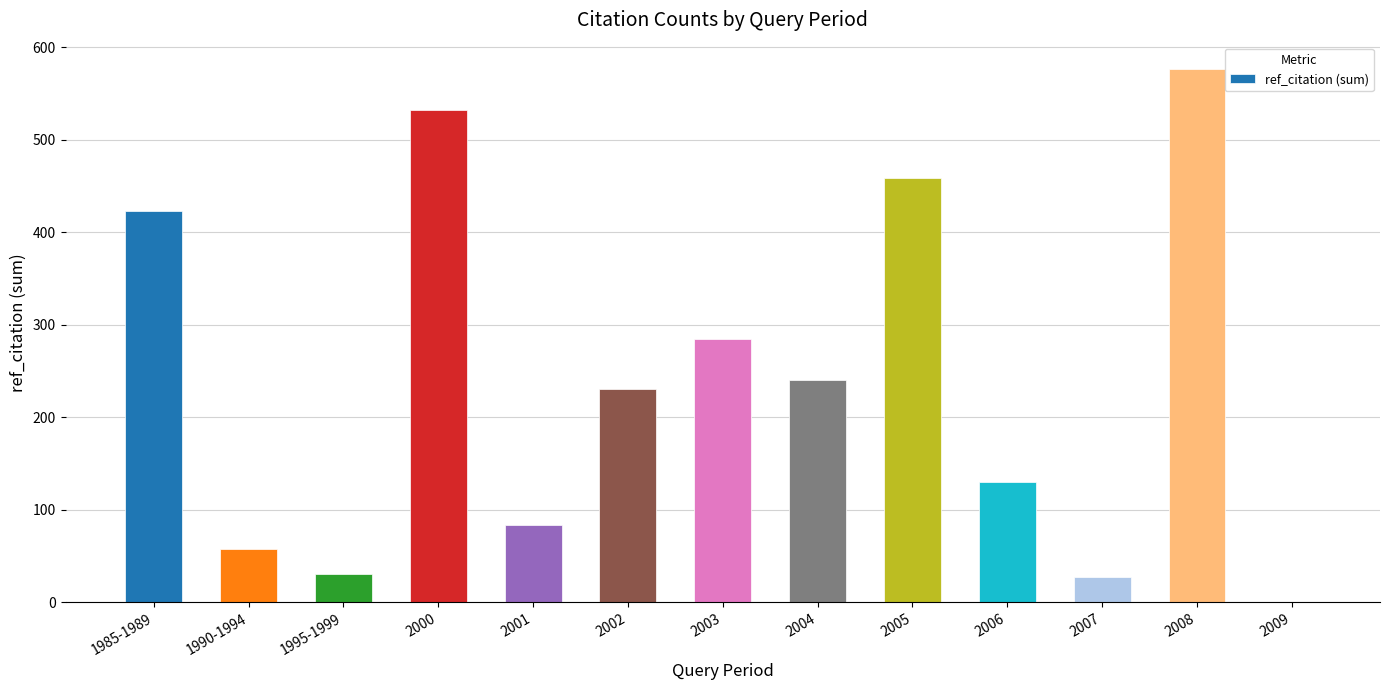

Is it true that the value at 2006 is 191?

False